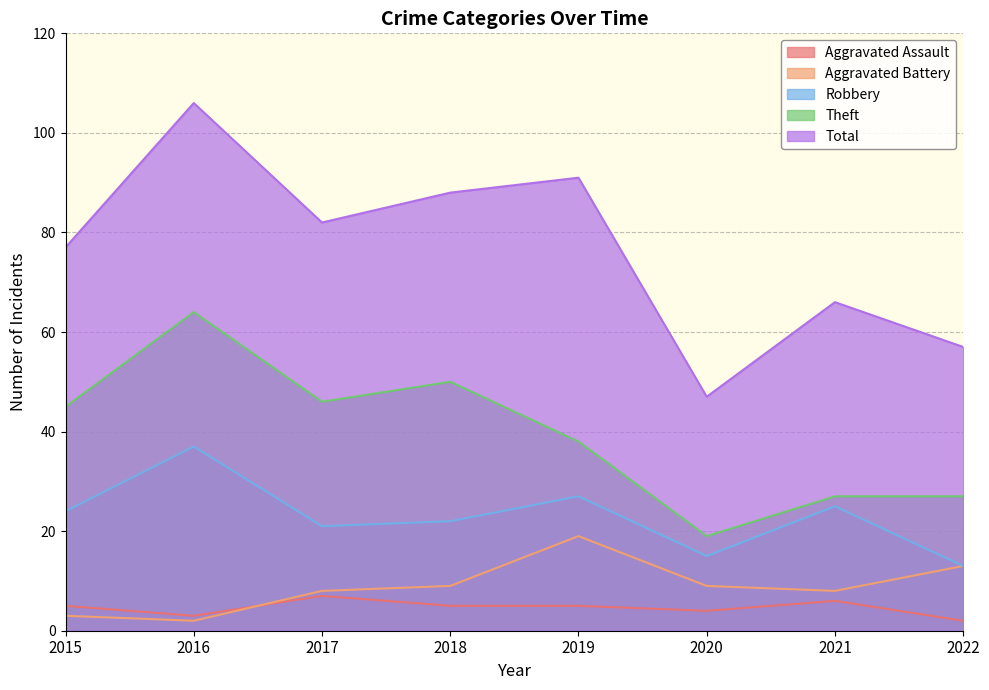

At which label does Aggravated Assault first exceed 5?

2017